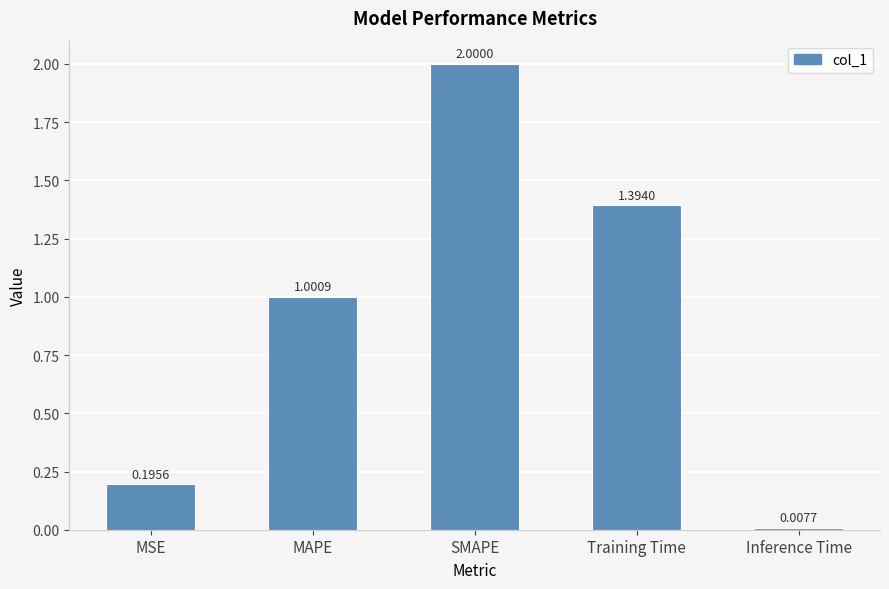

What is the average value?

0.9